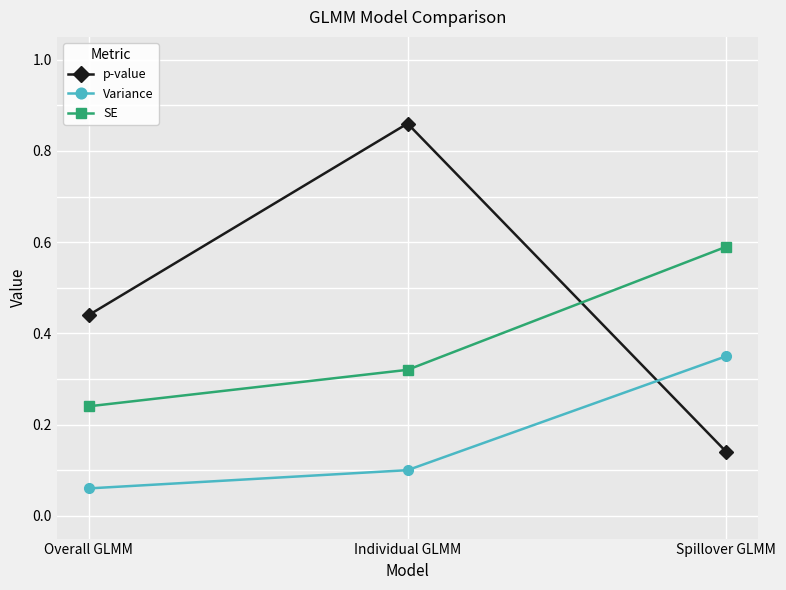

The value of SE at Spillover GLMM is 0.6. True or false?

True